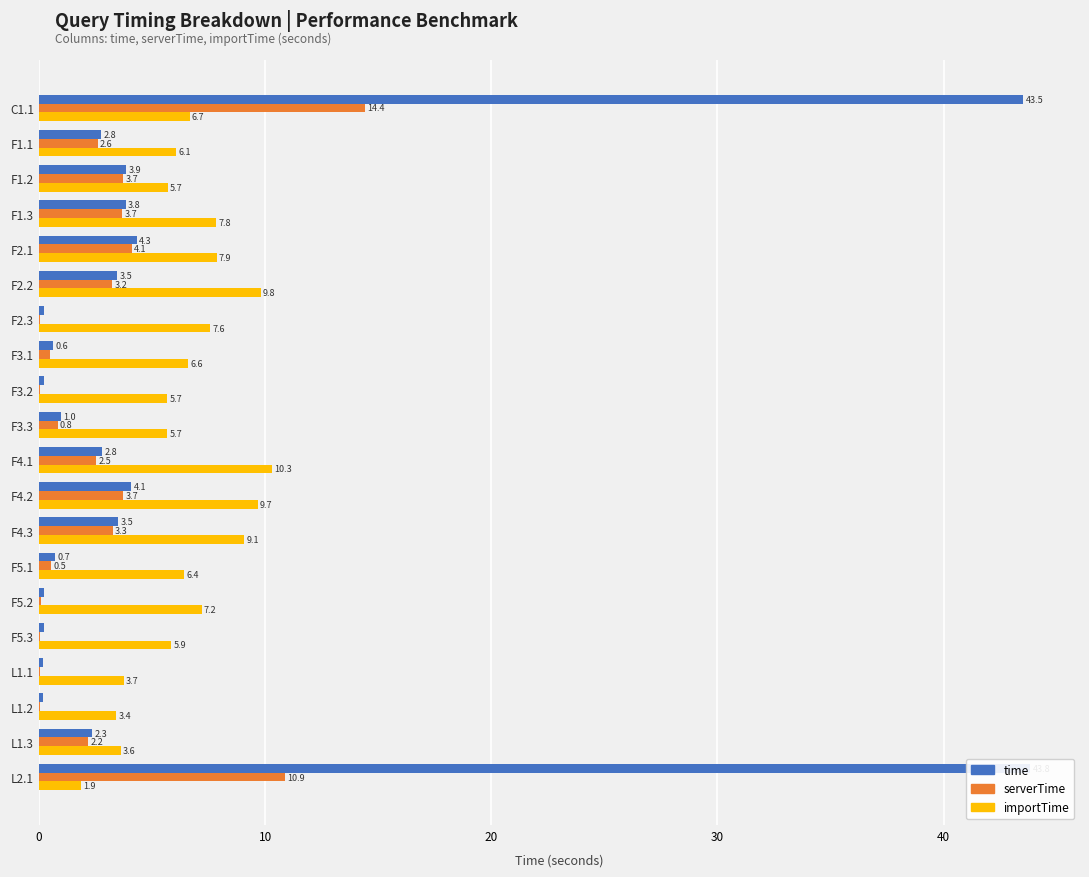

Reading left to right, transcribe all the data shown in this chart.

time: 43.5	2.8	3.9	3.8	4.3	3.5	0.2	0.6	0.2	1.0	2.8	4.1	3.5	0.7	0.2	0.2	0.2	0.2	2.3	43.8
serverTime: 14.4	2.6	3.7	3.7	4.1	3.2	0.0	0.5	0.1	0.8	2.5	3.7	3.3	0.5	0.1	0.0	0.0	0.0	2.2	10.9
importTime: 6.7	6.1	5.7	7.8	7.9	9.8	7.6	6.6	5.7	5.7	10.3	9.7	9.1	6.4	7.2	5.9	3.7	3.4	3.6	1.9